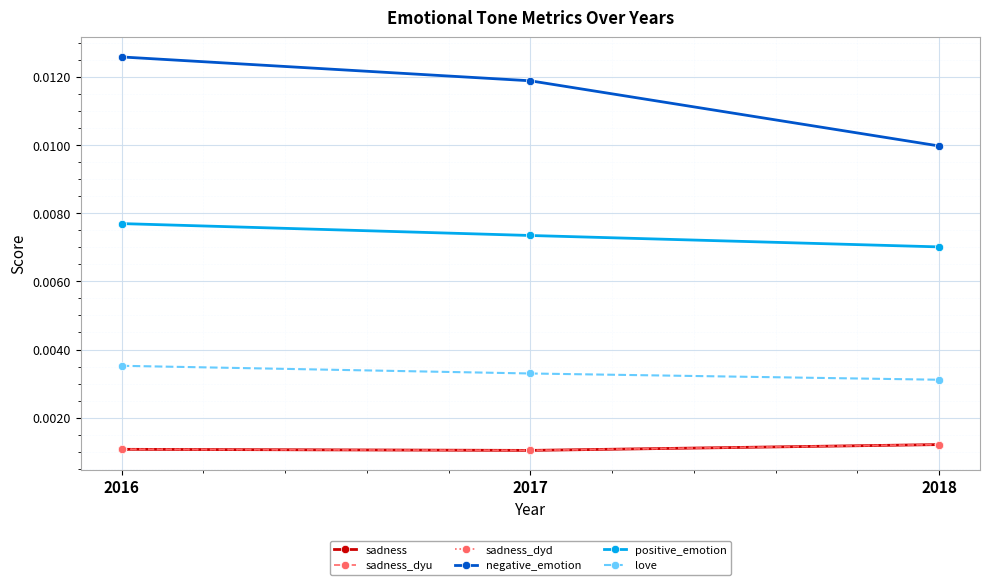

The value of positive_emotion at 2016 is 0.0. True or false?

False